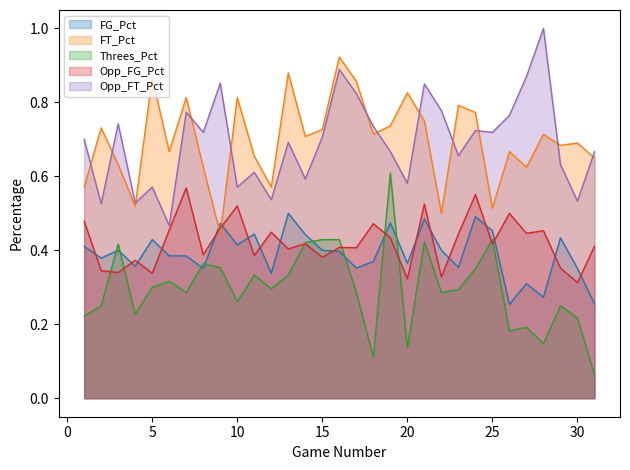

What are all the series names shown in the legend?

FG_Pct, FT_Pct, Threes_Pct, Opp_FG_Pct, Opp_FT_Pct